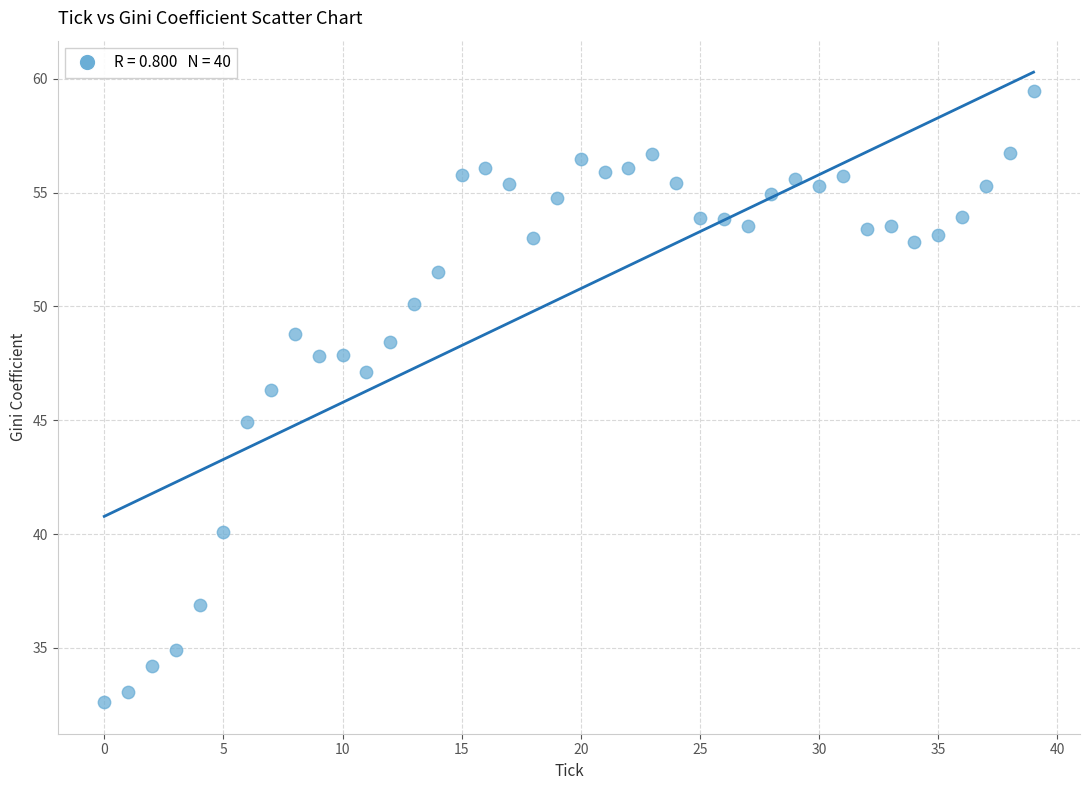

What Y value in the scatter plot is closest to 46?

46.3